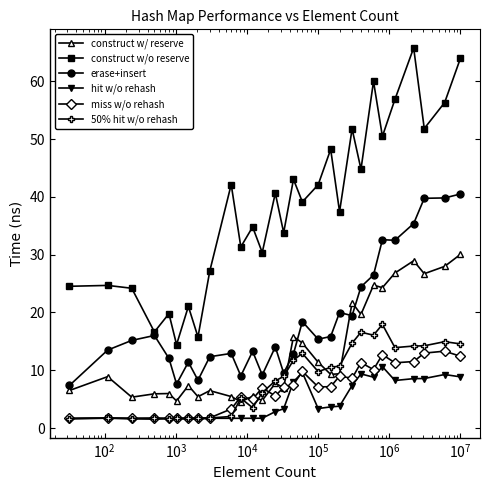

Count the number of data series in this chart.

6